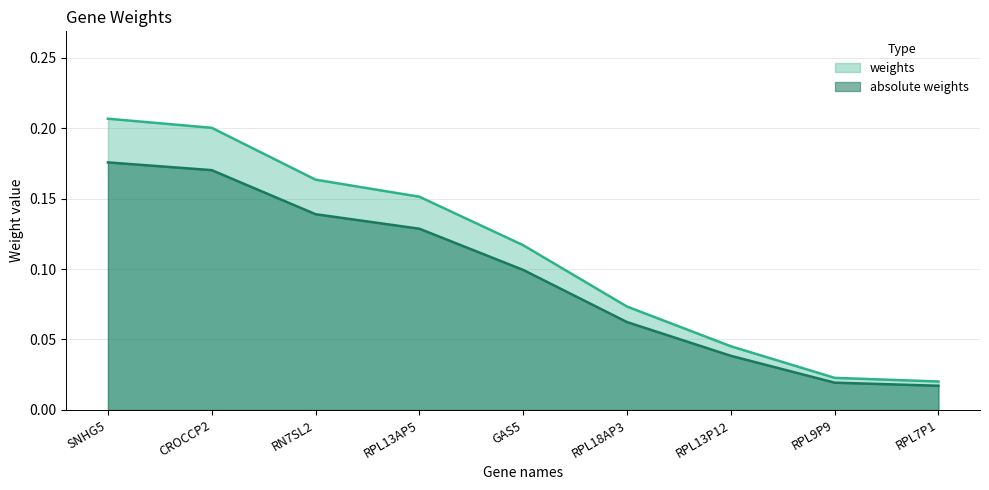

What is the greatest value displayed?

0.2